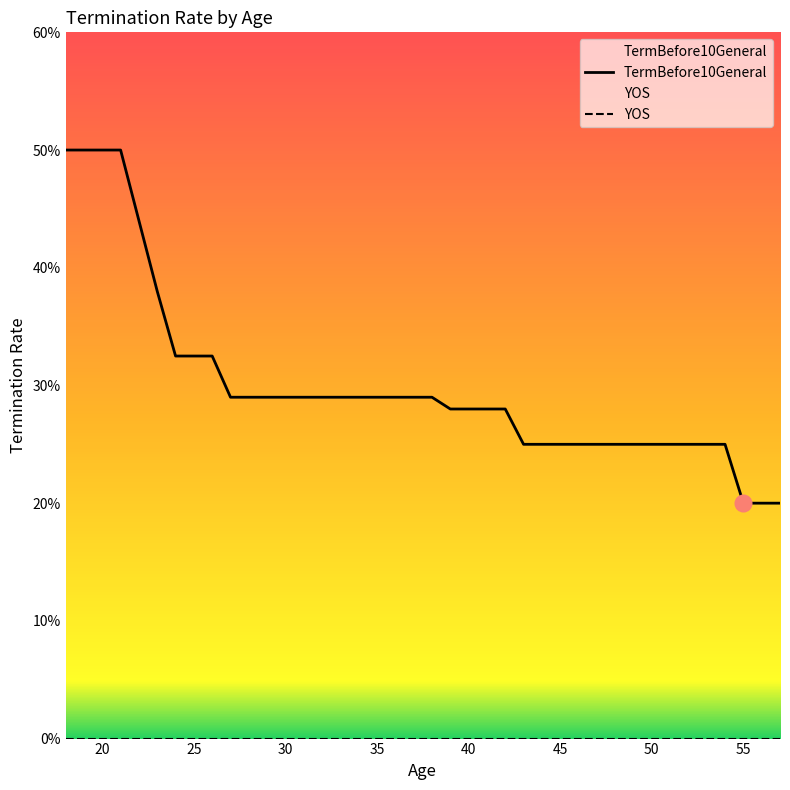

Does the chart display data point markers on the line(s)?

No